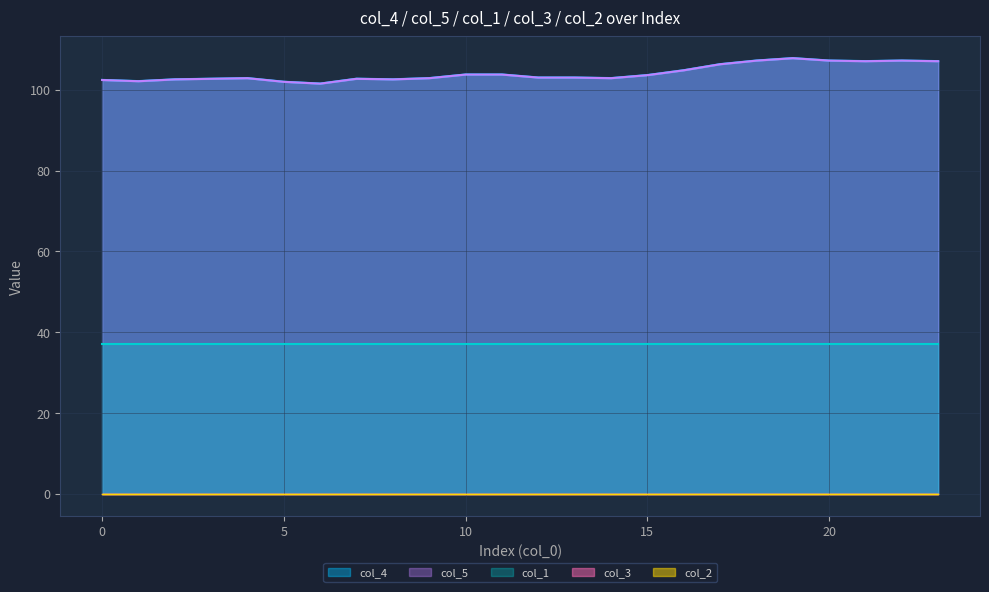

The col_5 series shows 143.1 at 10. True or false?

False